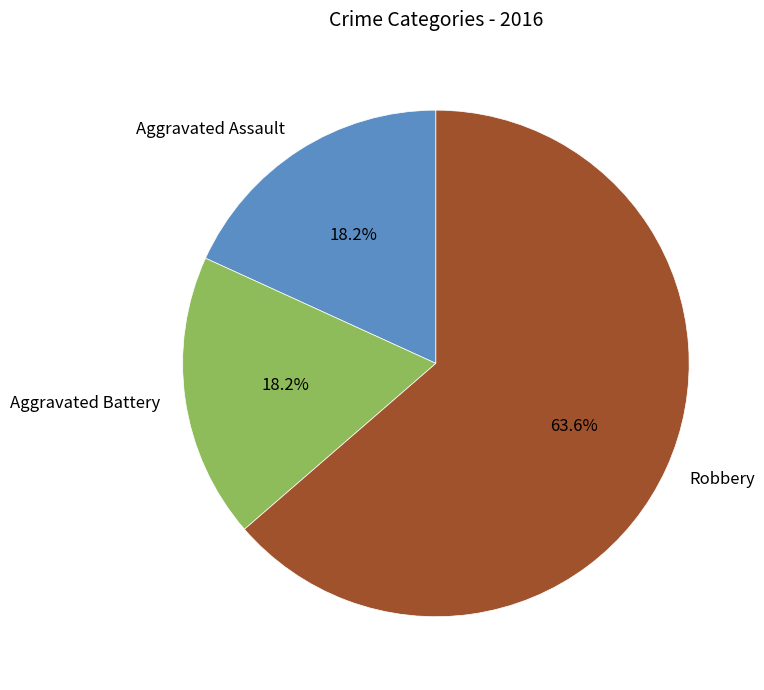

What is the ratio of the value at Robbery to the value at Aggravated Battery?

3.5